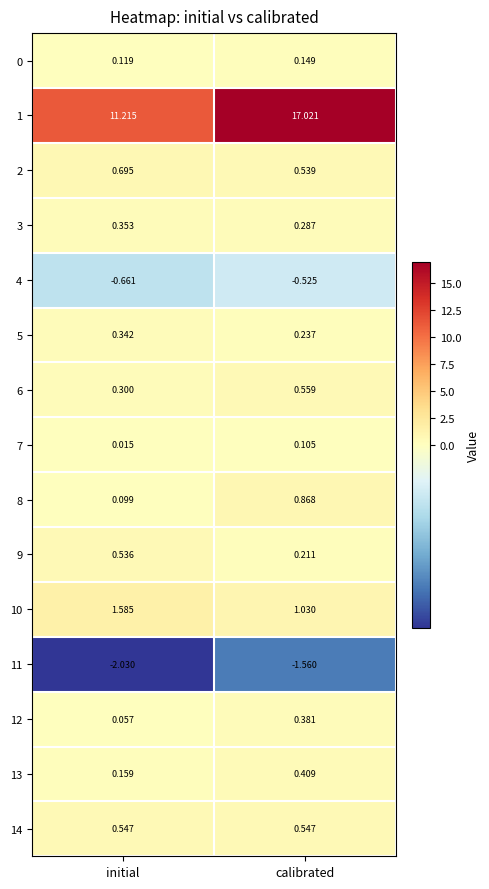

Where is 7 nearest to the value 0?

initial